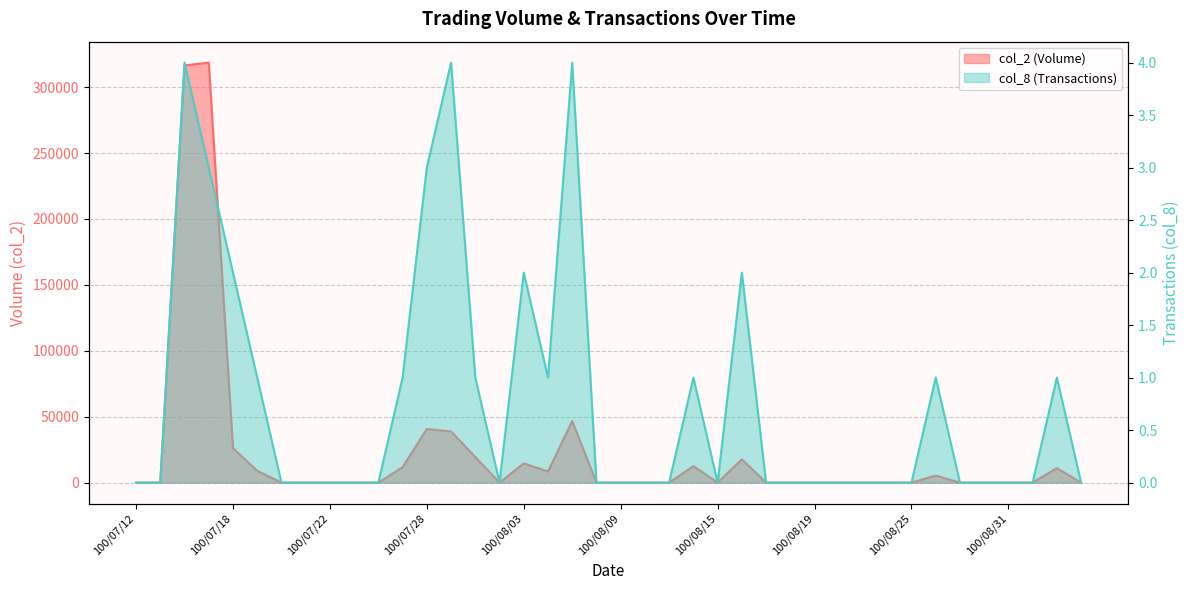

The value of col_8 at 100/07/29 is 4. True or false?

True